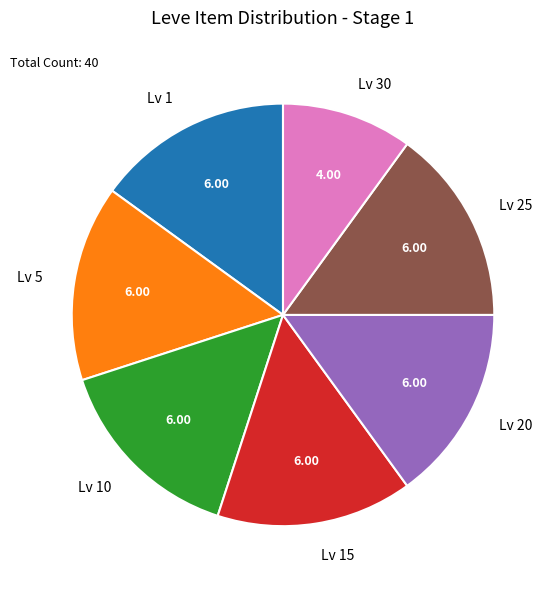

Combined, do Lv 5 and Lv 10 account for over 50%?

No